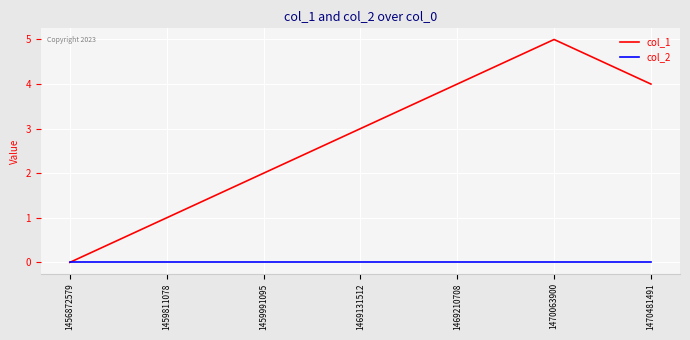

At which category does the chart reach its peak across all series?

1470063900